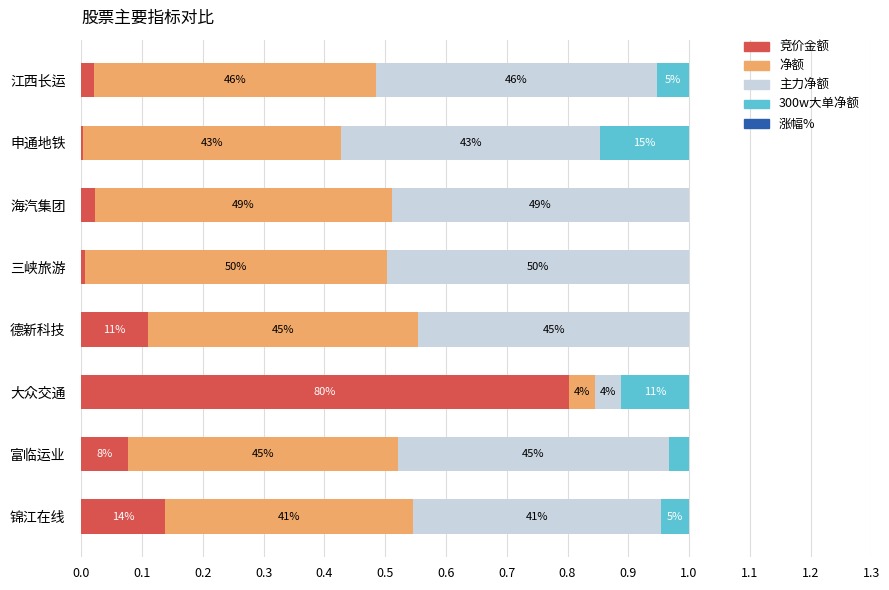

What are all the series names shown in the legend?

竞价金额, 净额, 主力净额, 300w大单净额, 涨幅%